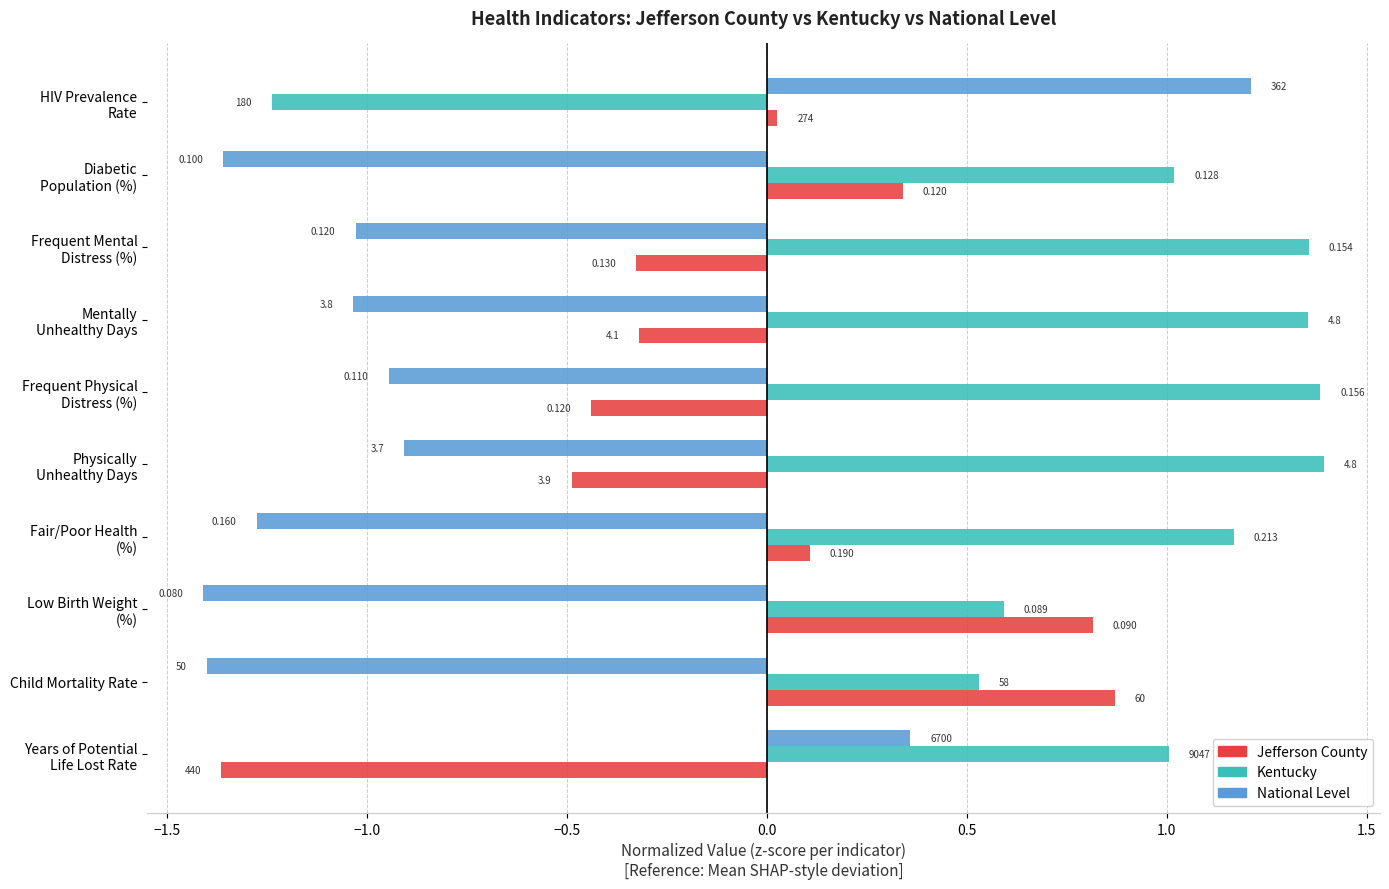

Reading left to right, extract all data points from this chart.

Jefferson County: -1.4	0.9	0.8	0.1	-0.5	-0.4	-0.3	-0.3	0.3	0.0
Kentucky: 1.0	0.5	0.6	1.2	1.4	1.4	1.4	1.4	1.0	-1.2
National Level: 0.4	-1.4	-1.4	-1.3	-0.9	-0.9	-1.0	-1.0	-1.4	1.2